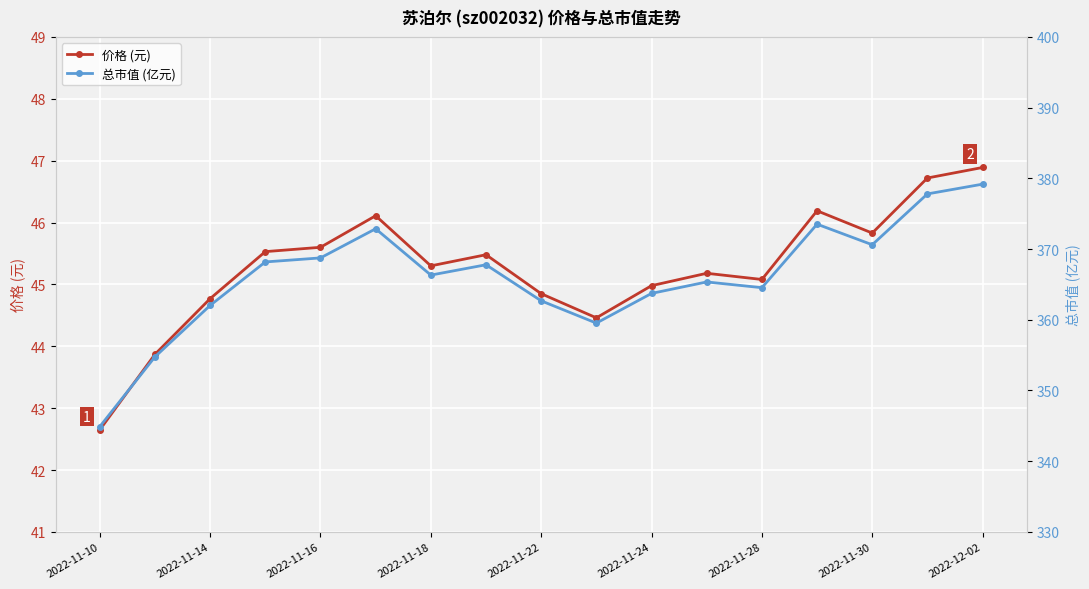

The value of 价格 (元) at 2022-11-18 is 70.5. True or false?

False